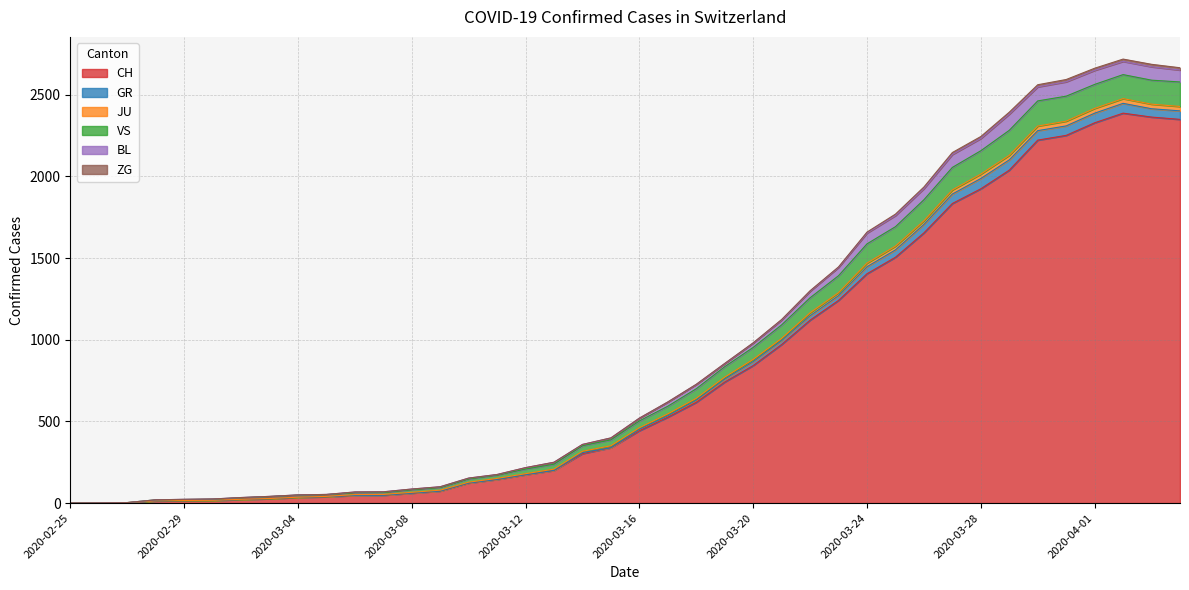

How many interior local peaks does the CH series have?

1